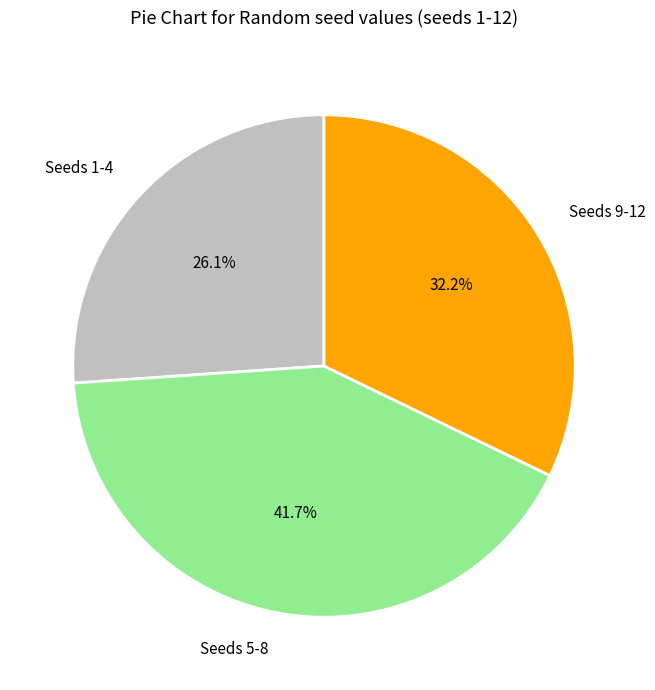

To the nearest percent, what is the average slice percentage?

33%